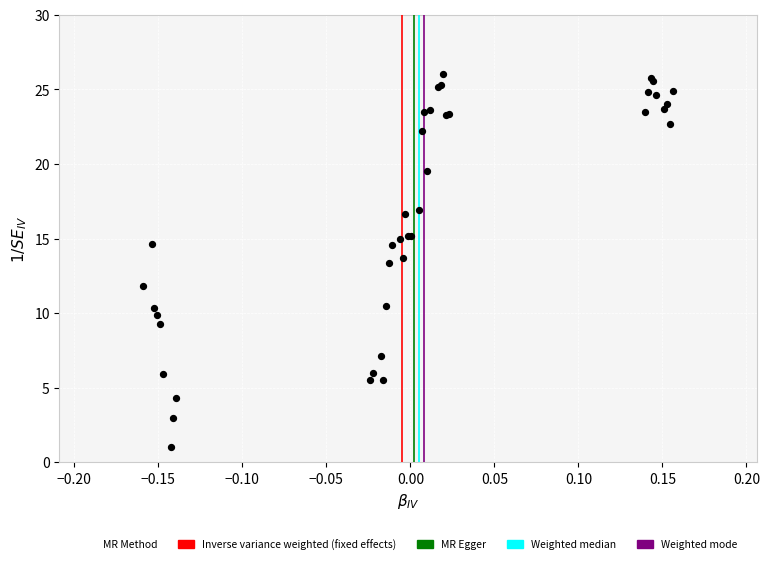

What Y value in the scatter plot is closest to 13?

13.4